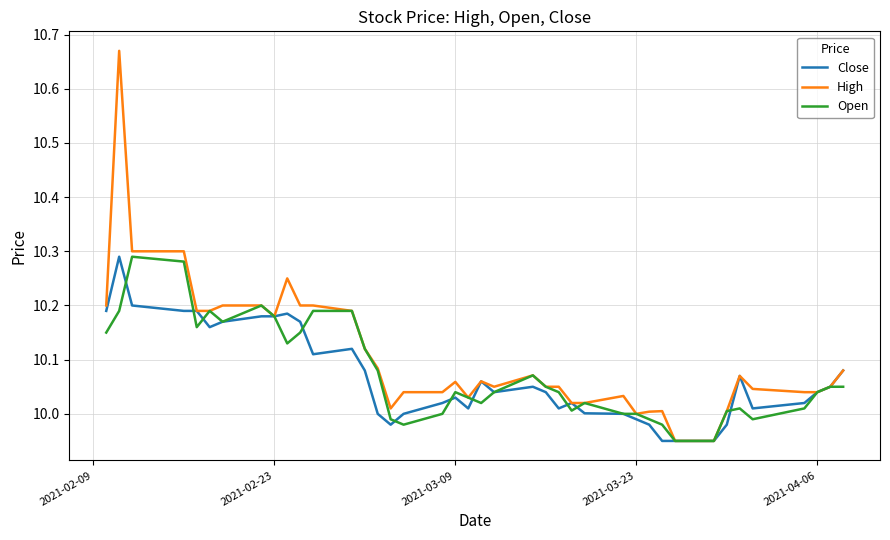

Which series has the widest spread of values?

High